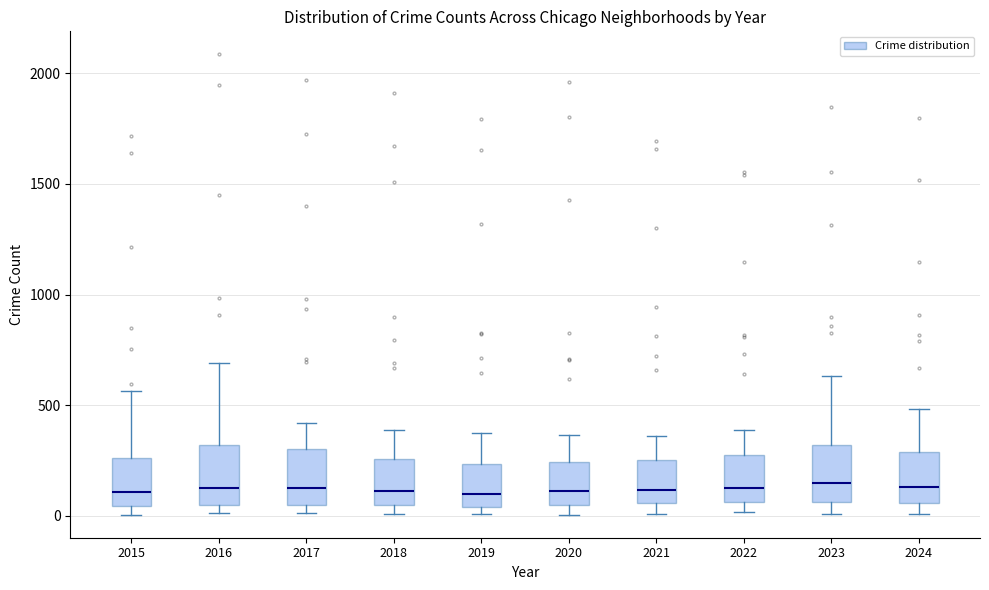

Reading left to right, transcribe this box plot: for each box, give where its median line is, the range the box spans, and where its two whiskers end, as read against the y-axis. The values are not printed on the chart, so give them approximately, as read against the axis.

2015: median 100, box 50 to 250, whiskers 0 to 550
2016: median 150, box 50 to 300, whiskers 0 to 700
2017: median 100, box 50 to 300, whiskers 0 to 400
2018: median 100, box 50 to 250, whiskers 0 to 400
2019: median 100, box 50 to 250, whiskers 0 to 400
2020: median 100, box 50 to 250, whiskers 0 to 350
2021: median 100, box 50 to 250, whiskers 0 to 350
2022: median 100, box 50 to 250, whiskers 0 to 400
2023: median 150, box 50 to 300, whiskers 0 to 650
2024: median 150, box 50 to 300, whiskers 0 to 500